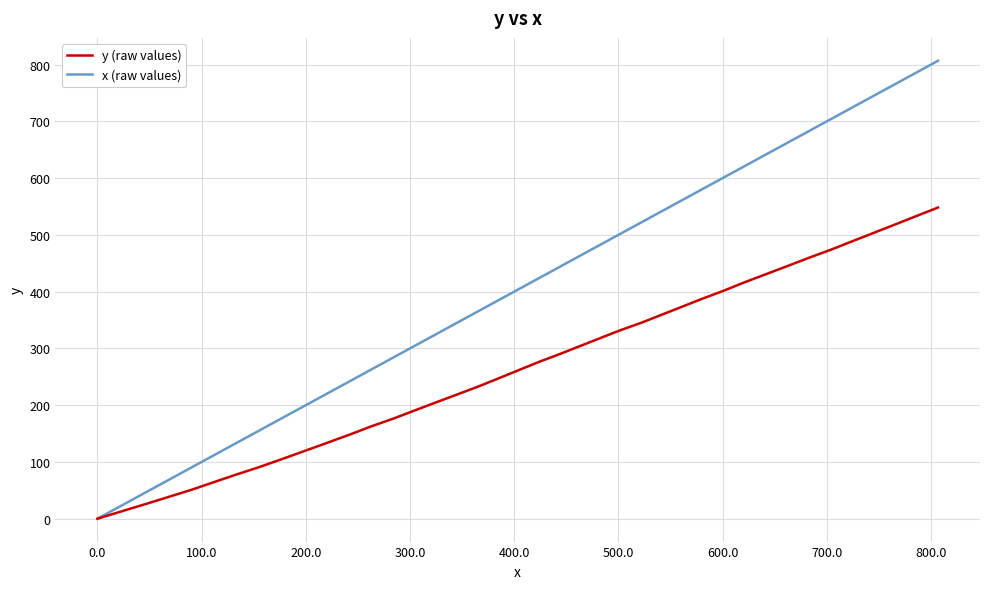

List the series in order of their peak value, highest first.

x (raw values), y (raw values)